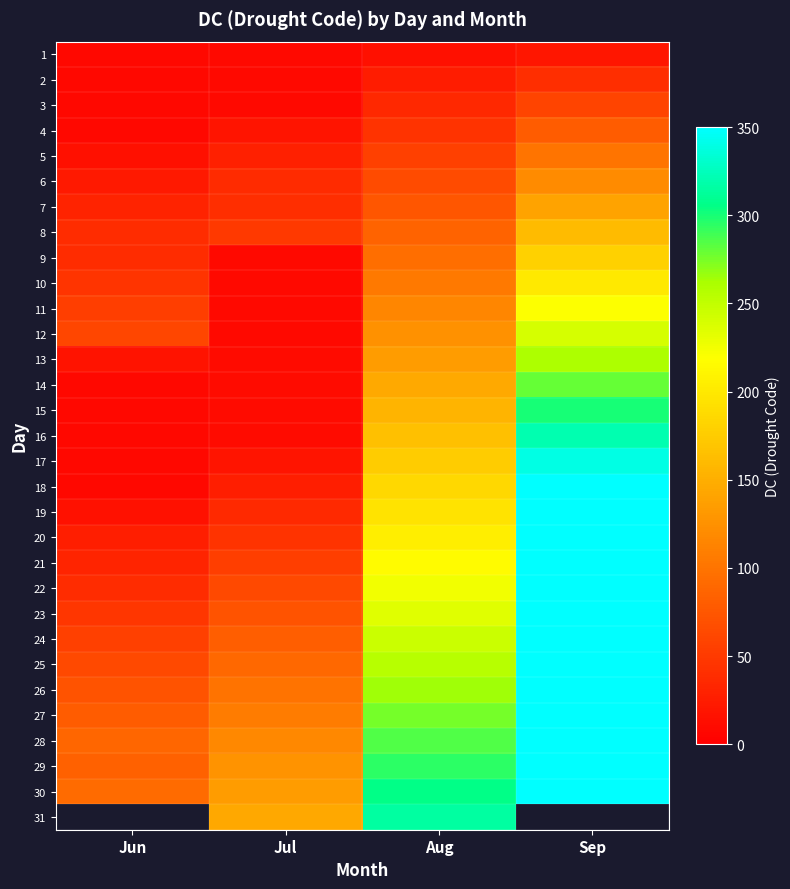

What is the sum of all 30 values?

1132.8